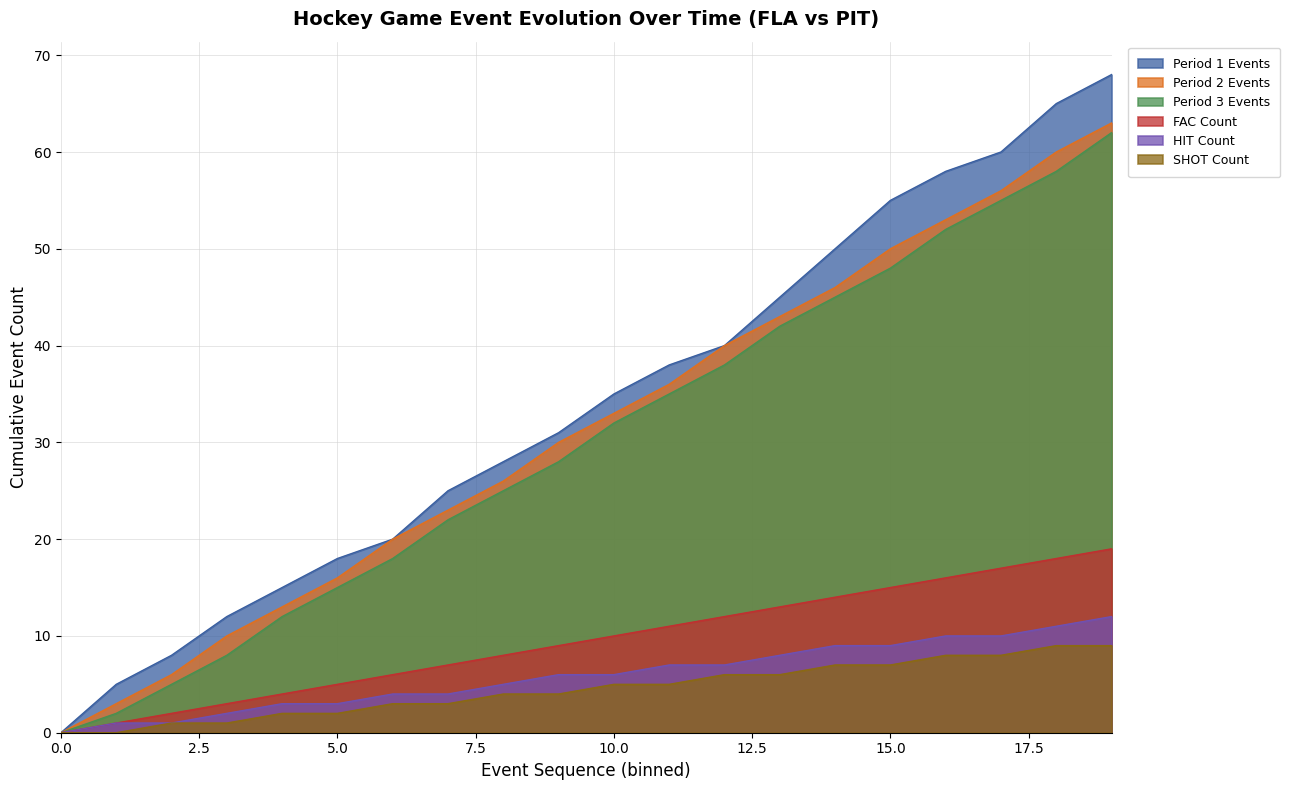

Reading left to right, what are all the values shown in this chart?

Period 1 Events: 0	5	8	12	15	18	20	25	28	31	35	38	40	45	50	55	58	60	65	68
Period 2 Events: 0	3	6	10	13	16	20	23	26	30	33	36	40	43	46	50	53	56	60	63
Period 3 Events: 0	2	5	8	12	15	18	22	25	28	32	35	38	42	45	48	52	55	58	62
FAC Count: 0	1	2	3	4	5	6	7	8	9	10	11	12	13	14	15	16	17	18	19
HIT Count: 0	1	1	2	3	3	4	4	5	6	6	7	7	8	9	9	10	10	11	12
SHOT Count: 0	0	1	1	2	2	3	3	4	4	5	5	6	6	7	7	8	8	9	9